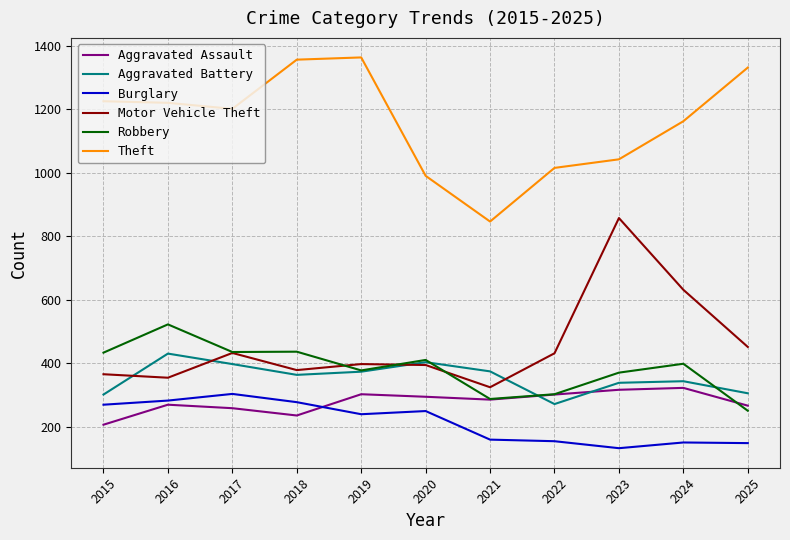

What is the sum of all Aggravated Battery values?

3909